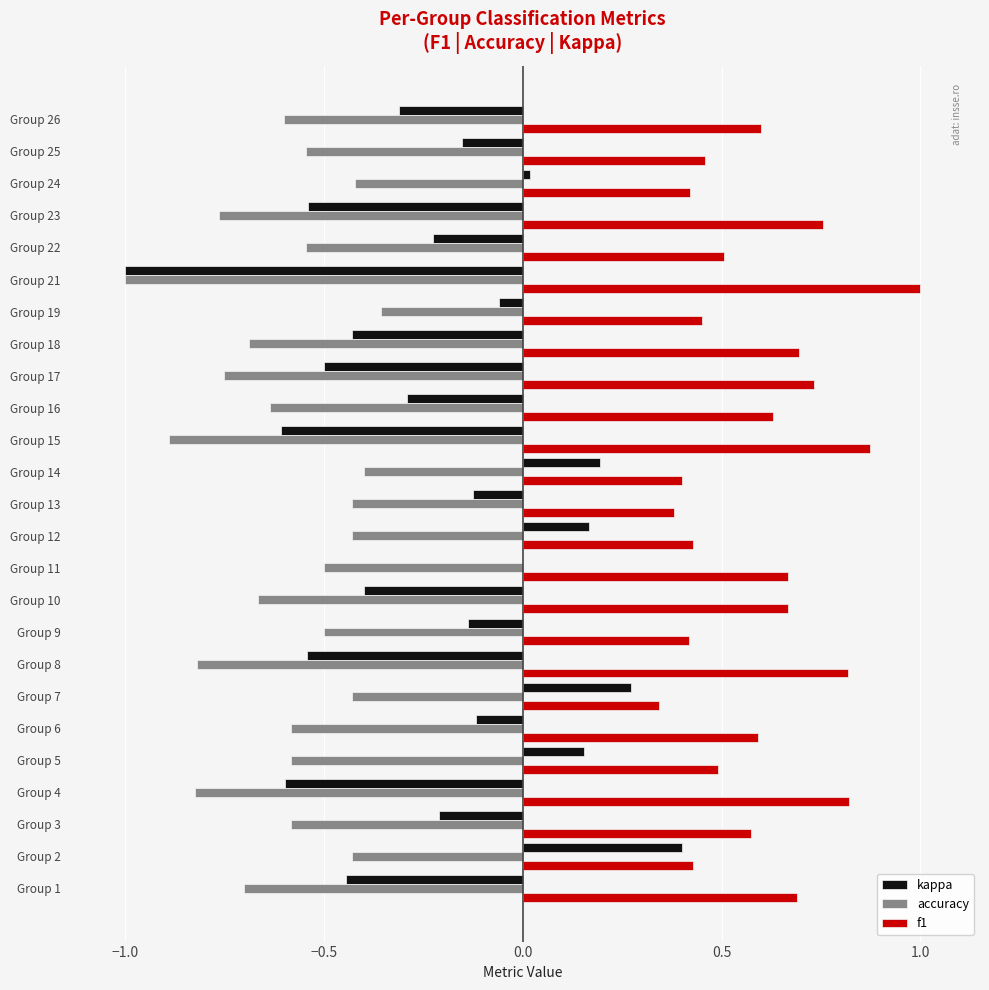

The f1 series shows 0.4 at Group 17. True or false?

False